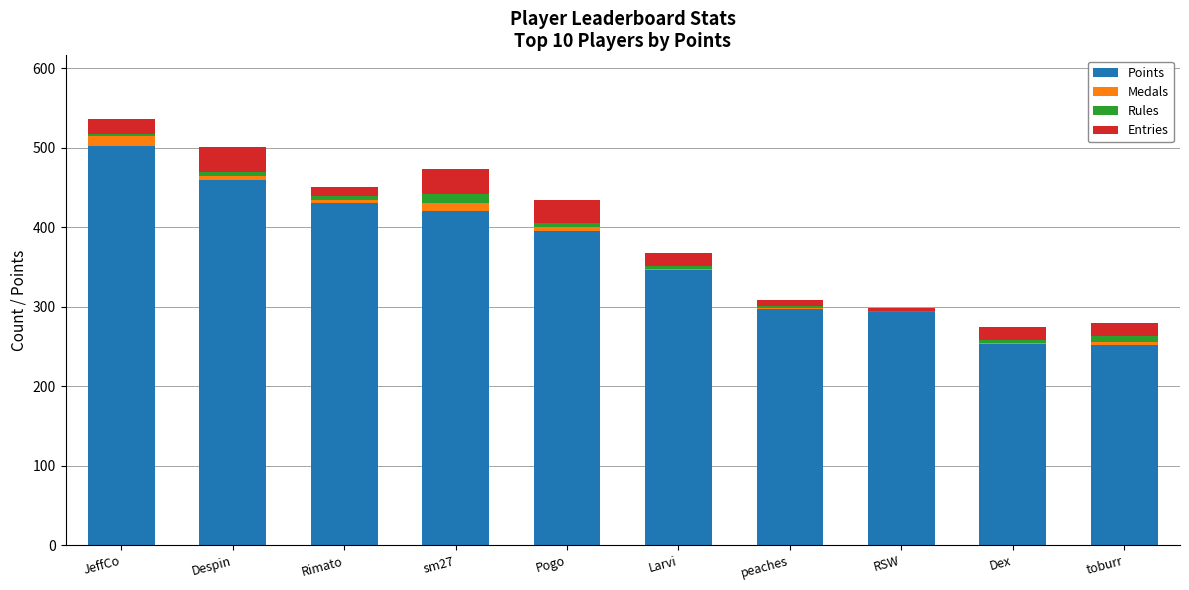

What is the maximum value for Points?

502